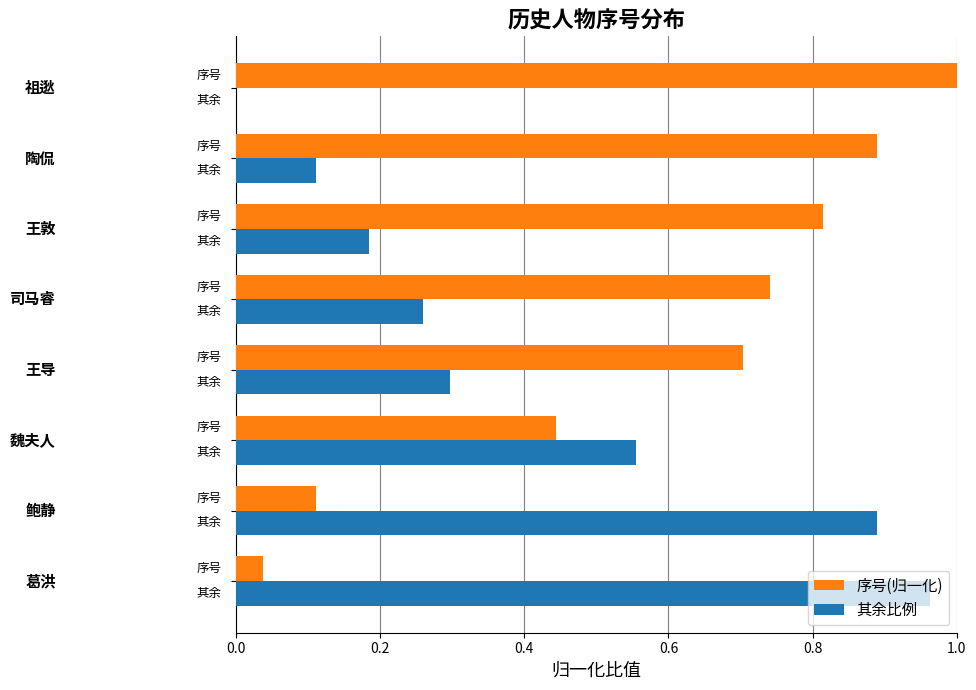

Which series has the largest total across all categories?

序号(归一化)